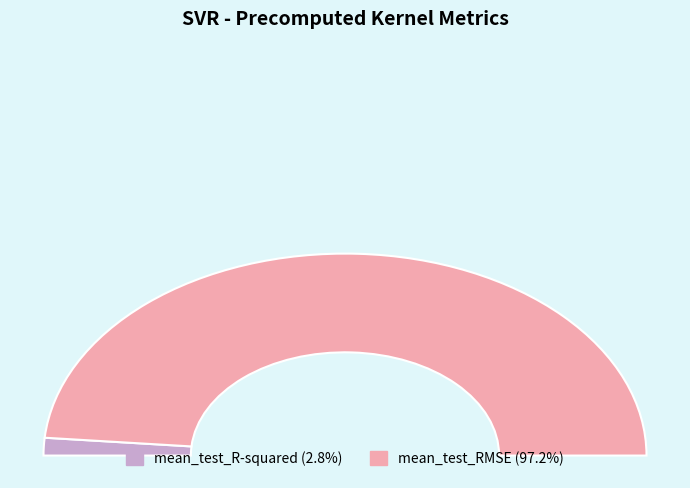

Combined, do mean_test_R-squared and mean_test_RMSE account for over 50%?

Yes